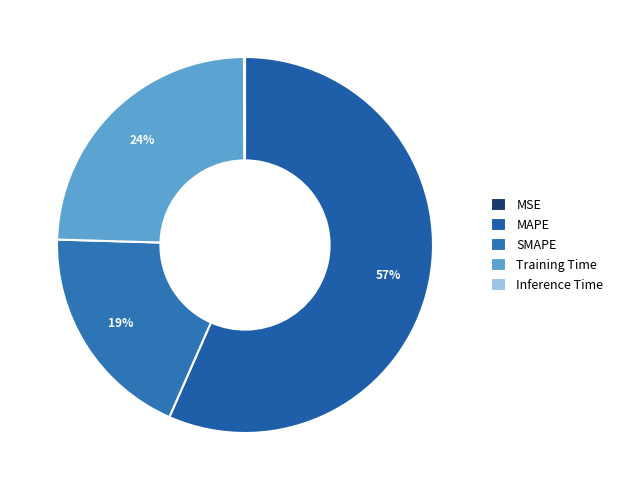

To the nearest percent, what is the combined percentage of MSE and Training Time?

24%